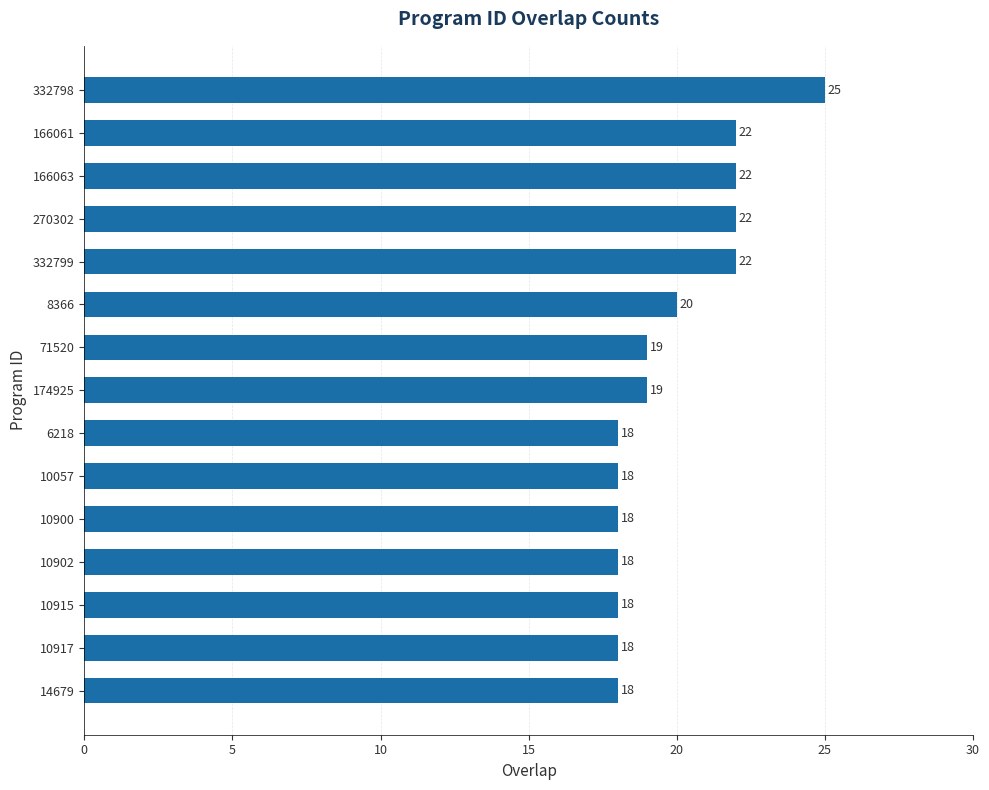

What is the label of the 6th bar from the bottom?

10057